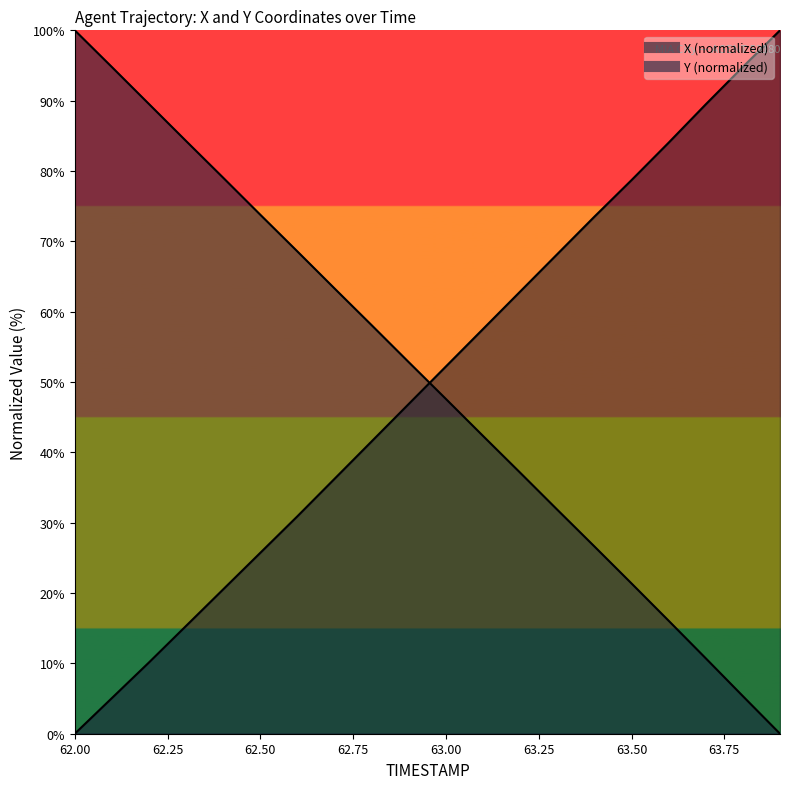

What is the label of the 15th point from the right?

62.50